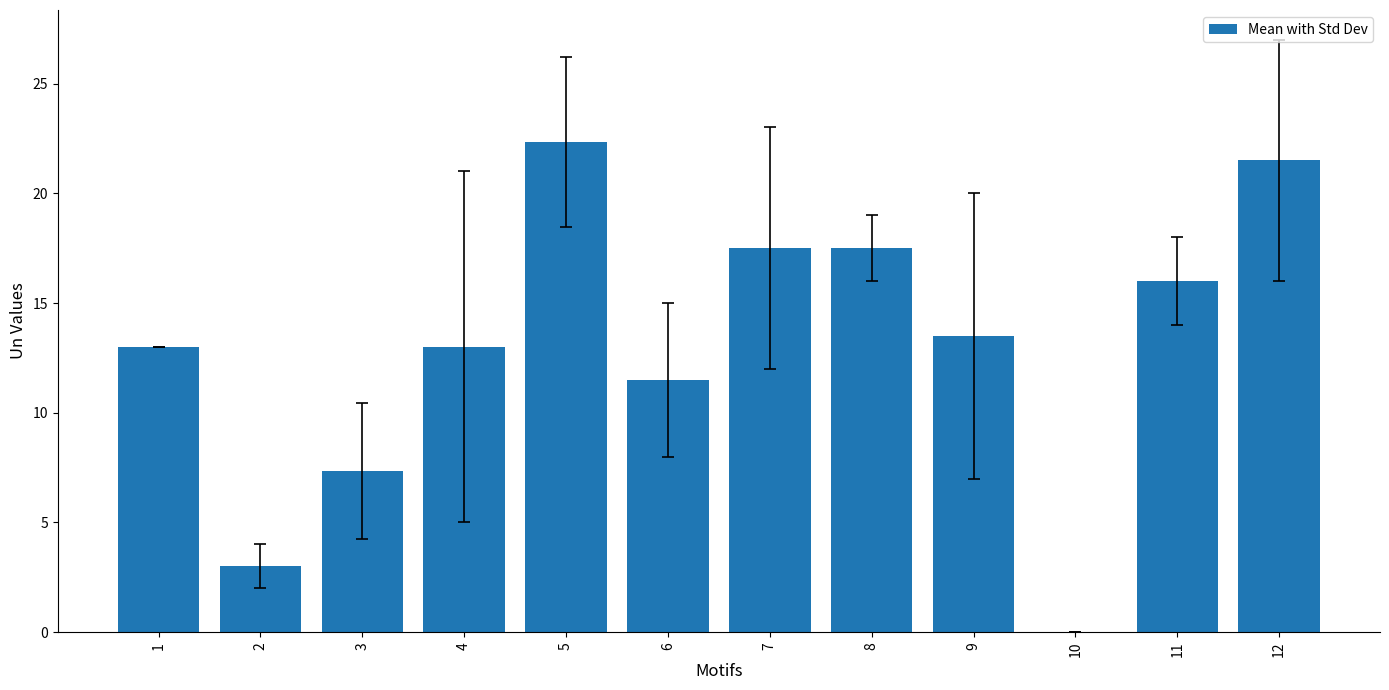

What is the greatest value displayed?

22.3